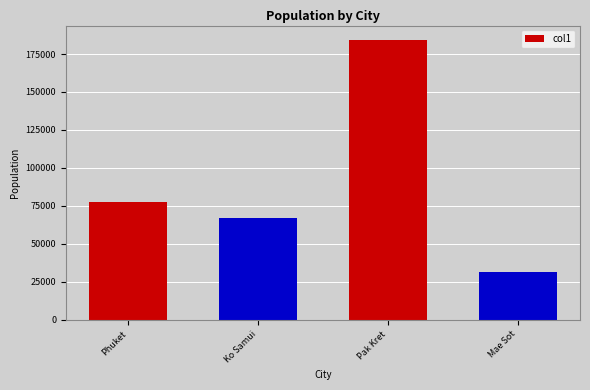

What is the smallest value displayed?

31530